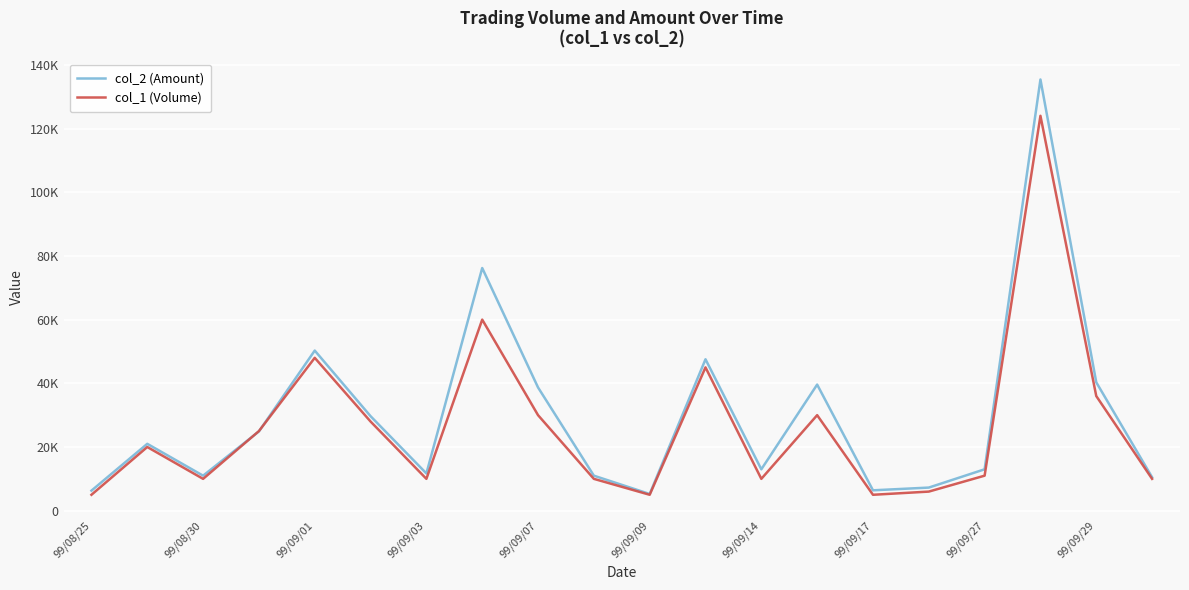

What is the average value of the col_1 (Volume) series?

26400